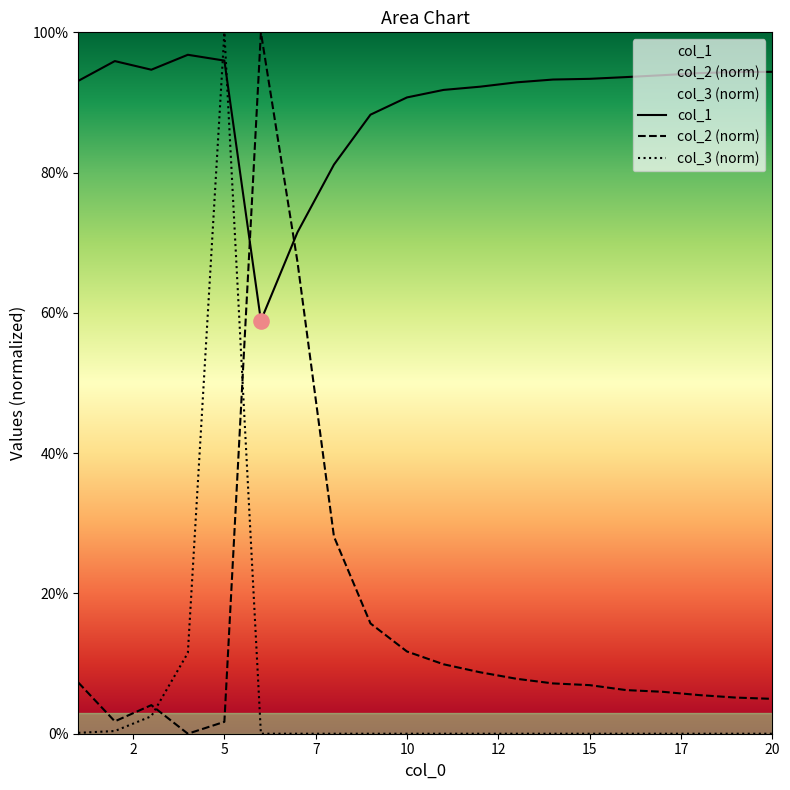

What is the total value across all series at 13?

100.7